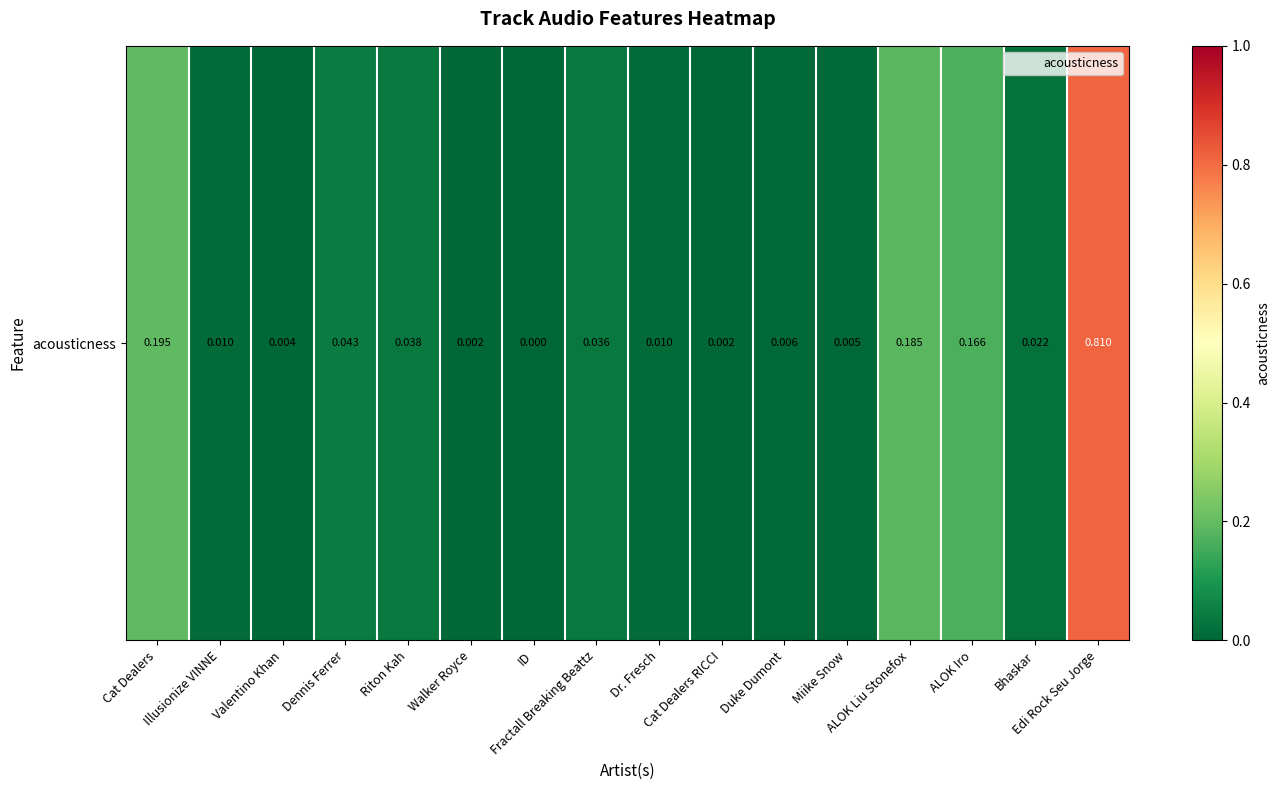

What is the average value?

0.1